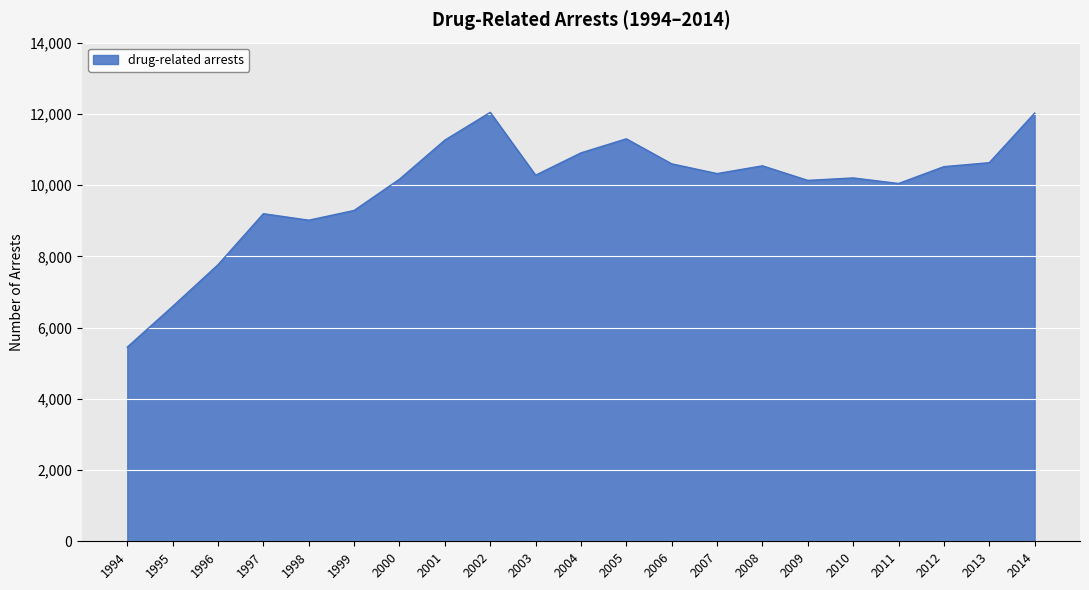

What is the minimum value shown in the chart?

5452